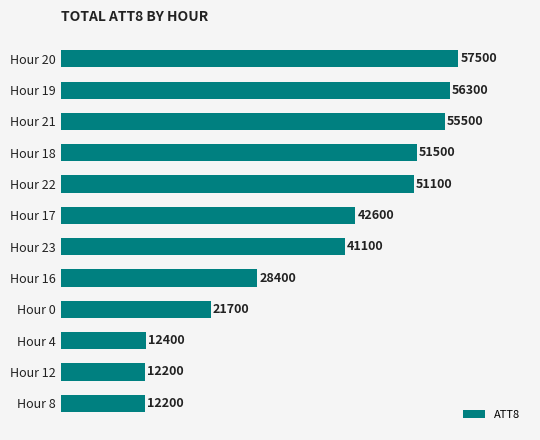

What value does the data have at Hour 4, to the nearest 10?

12400